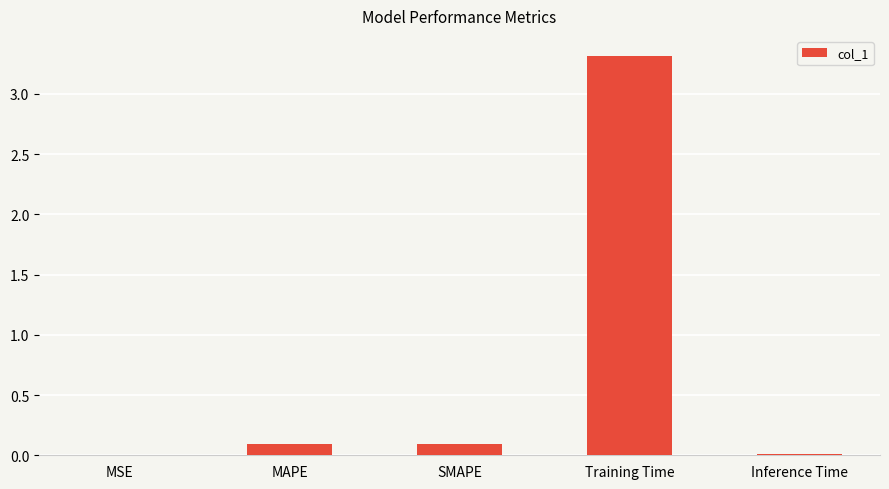

True or false: the data shows 0.1 at SMAPE.

True